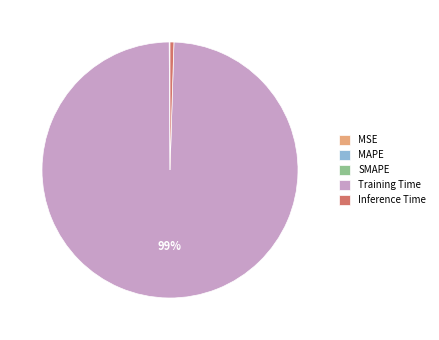

Does Training Time account for over 50% of the chart?

Yes